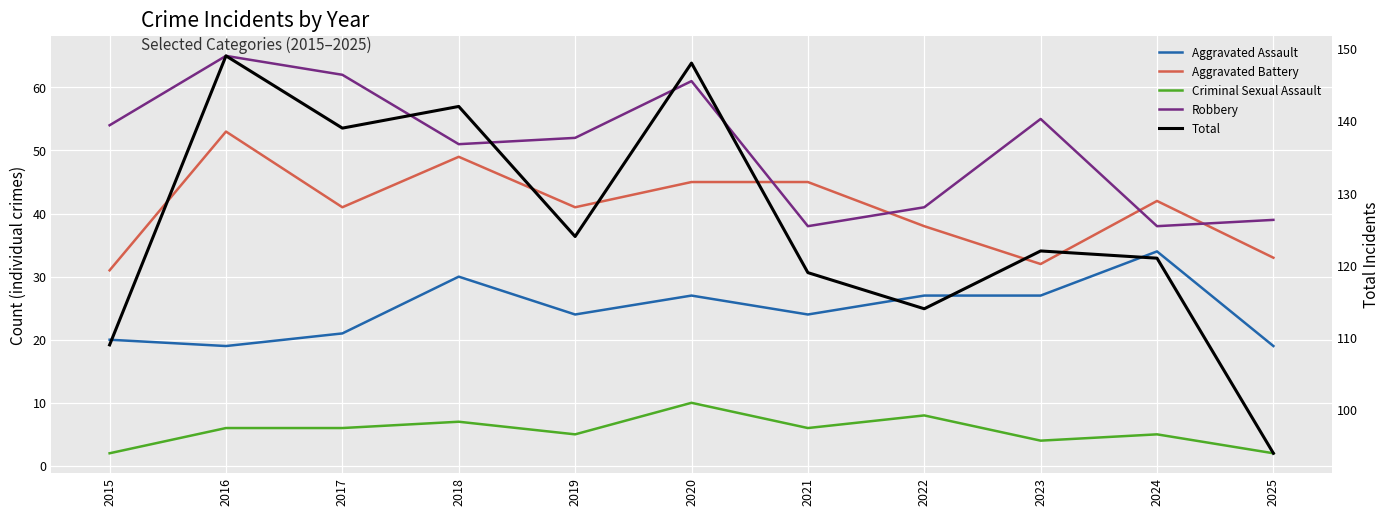

The Aggravated Assault series shows 24 at 2019. True or false?

True